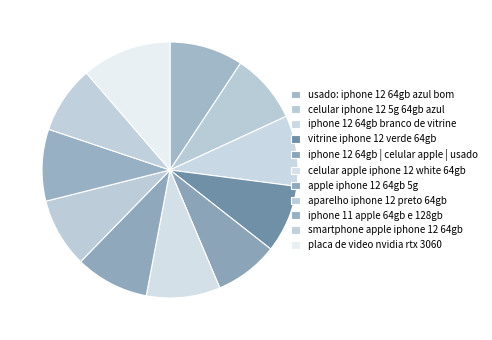

Is it true that aparelho iphone 12 preto 64gb is 9% of the pie?

True